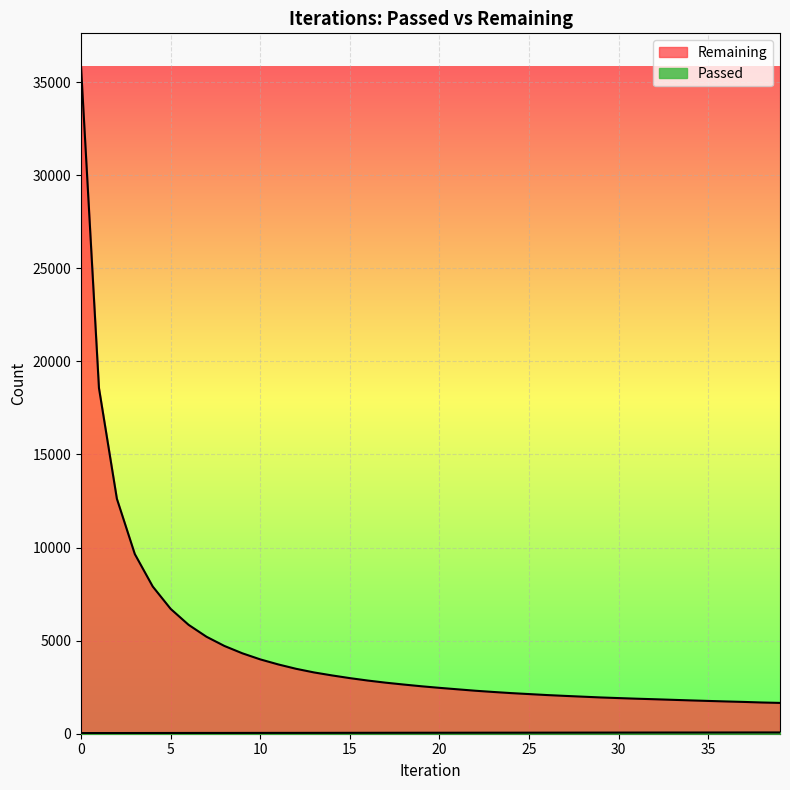

Rank the series at 34 from highest to lowest value.

Remaining, Passed